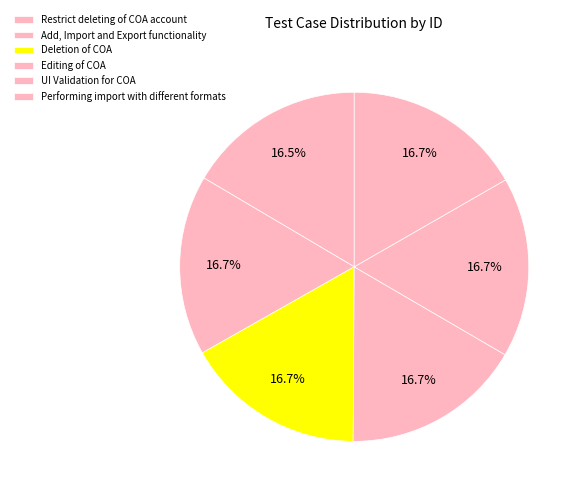

Count the number of slices in the pie.

6